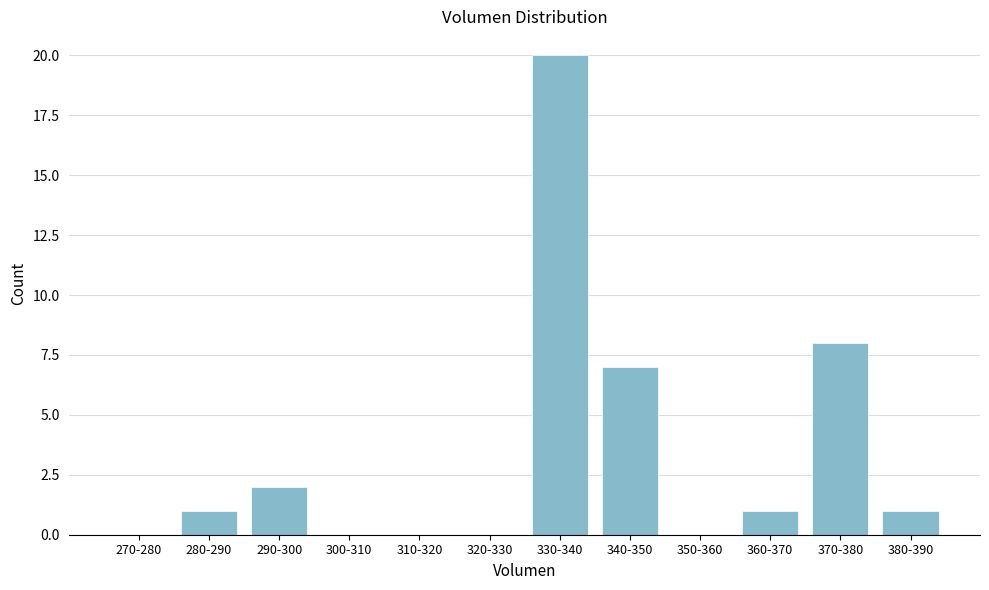

Reading right to left, what are all the values shown in this chart?

380-390=1	370-380=8	360-370=1	350-360=0	340-350=7	330-340=20	320-330=0	310-320=0	300-310=0	290-300=2	280-290=1	270-280=0